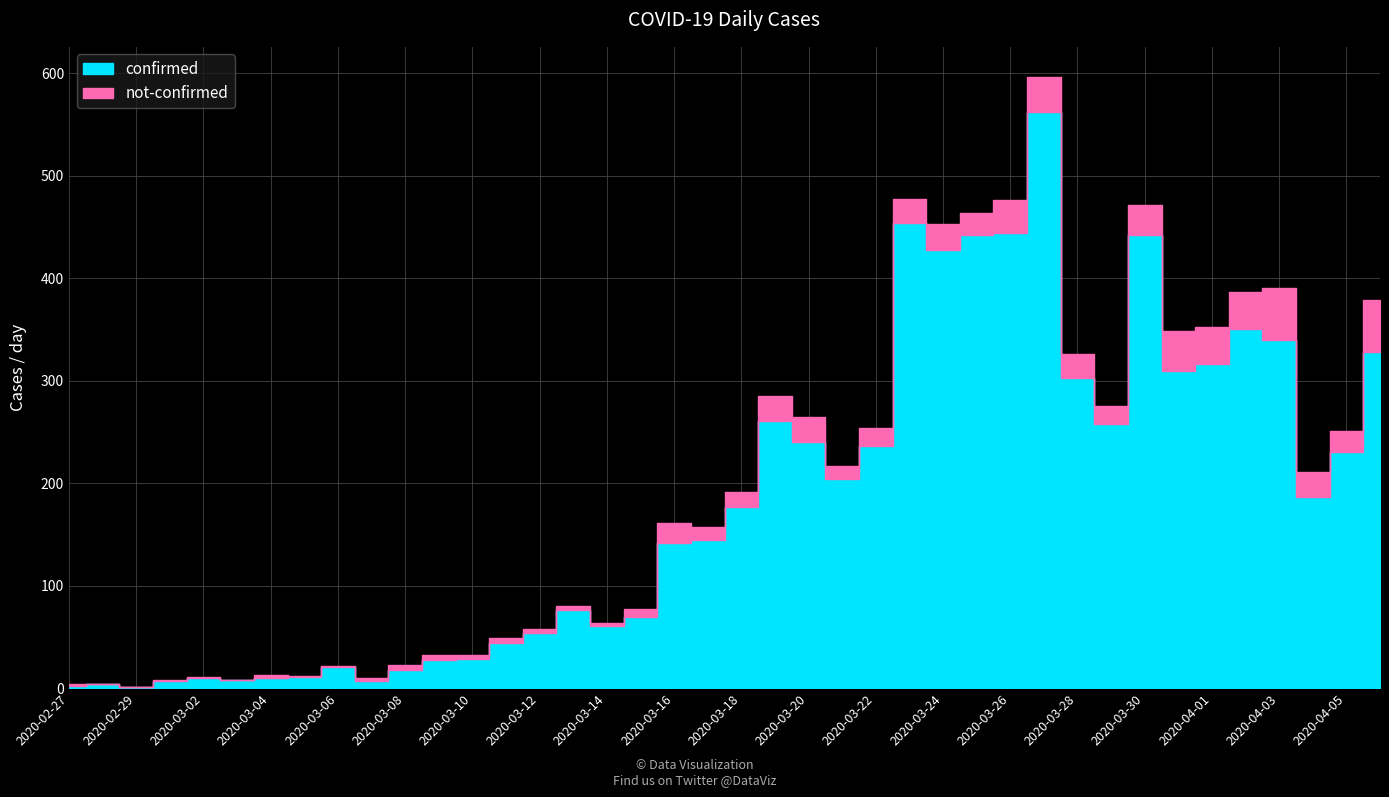

Is it true that not-confirmed equals 19 at 2020-03-16?

True